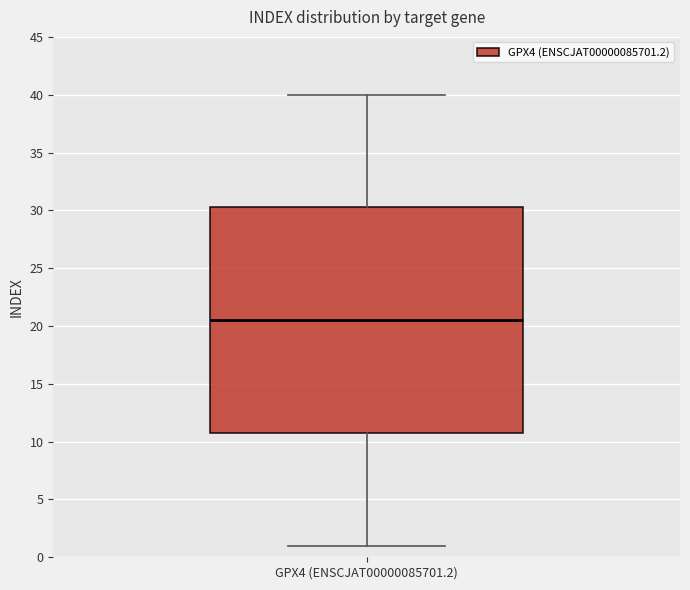

Read this box plot against the y-axis: the position of the median line, the range covered by the box, and the ends of both whiskers. The values are not printed on the chart, so give them approximately, as read against the axis.

median 20.5, box 11.0 to 30.5, whiskers 1.0 to 40.0